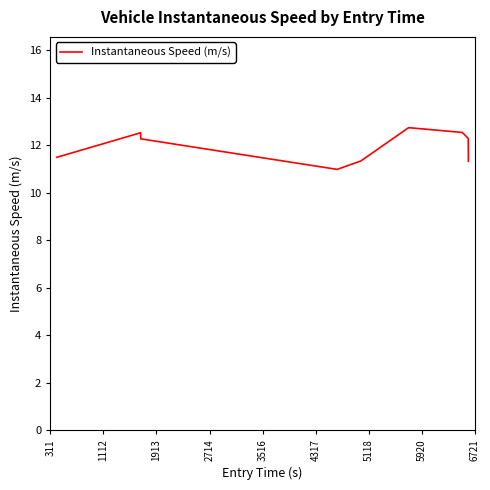

What is the maximum value shown in the chart?

12.7